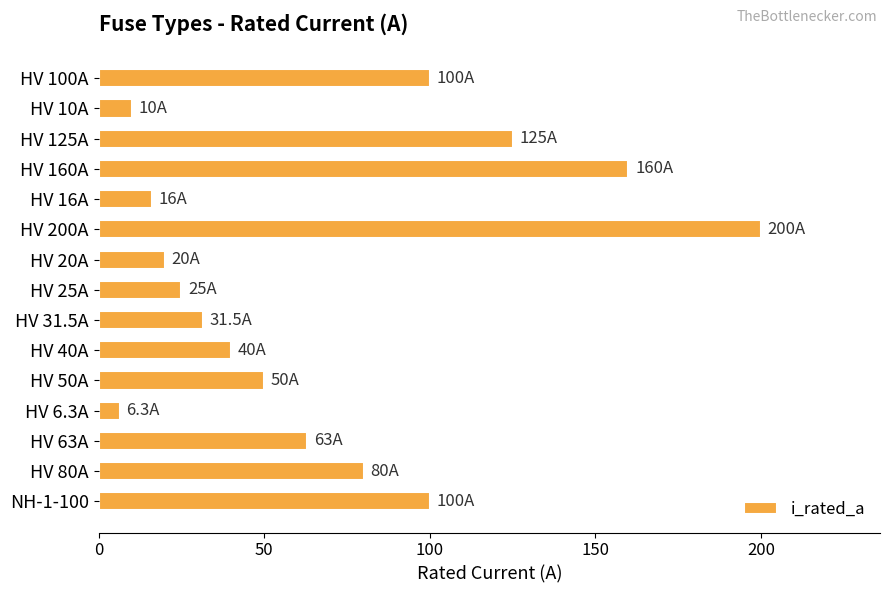

What is the difference between the second highest and second lowest values?

150.0